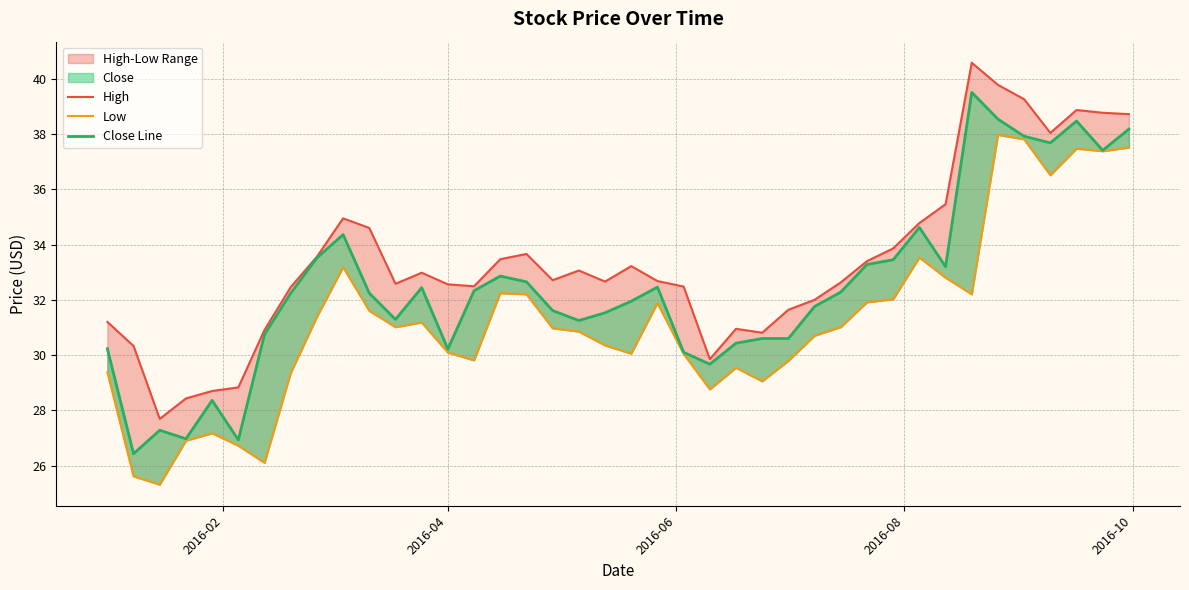

Which series has the widest spread of values?

Close Line